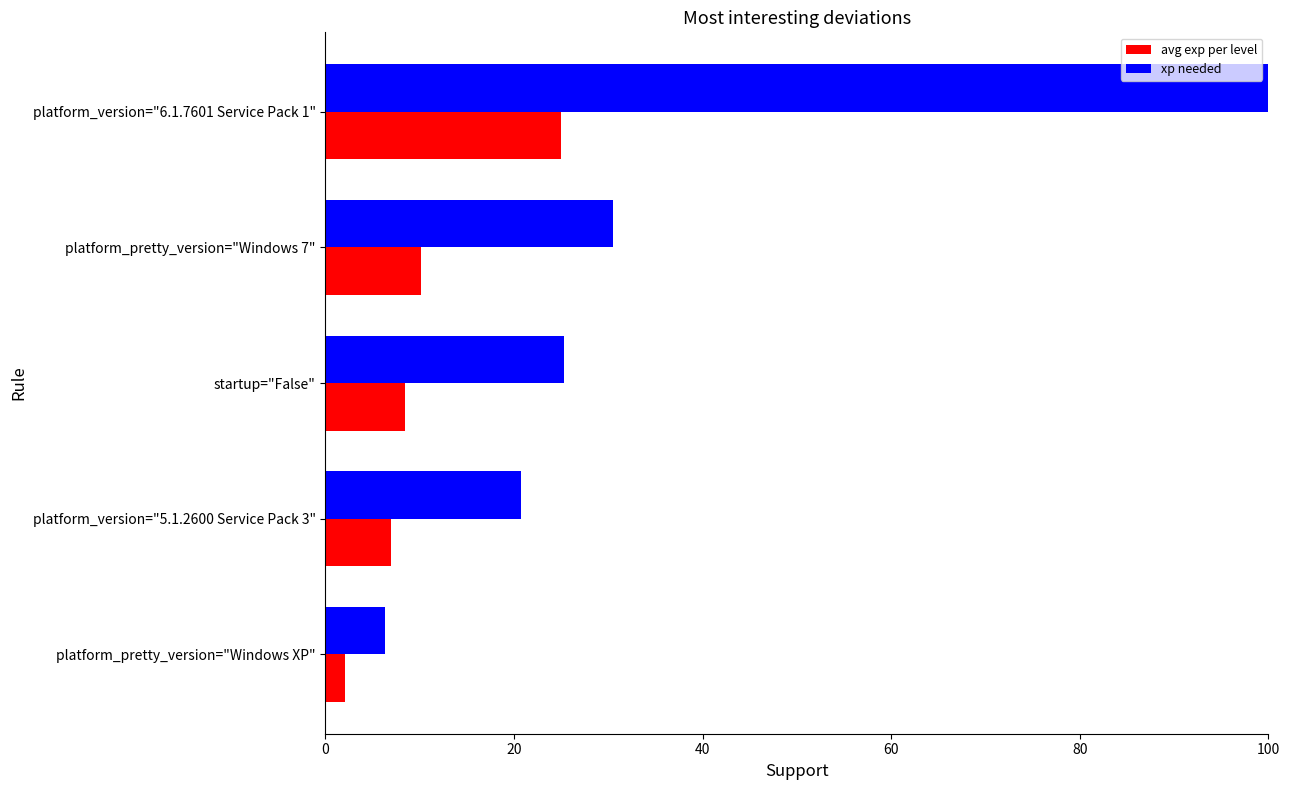

Count the number of data series in this chart.

2